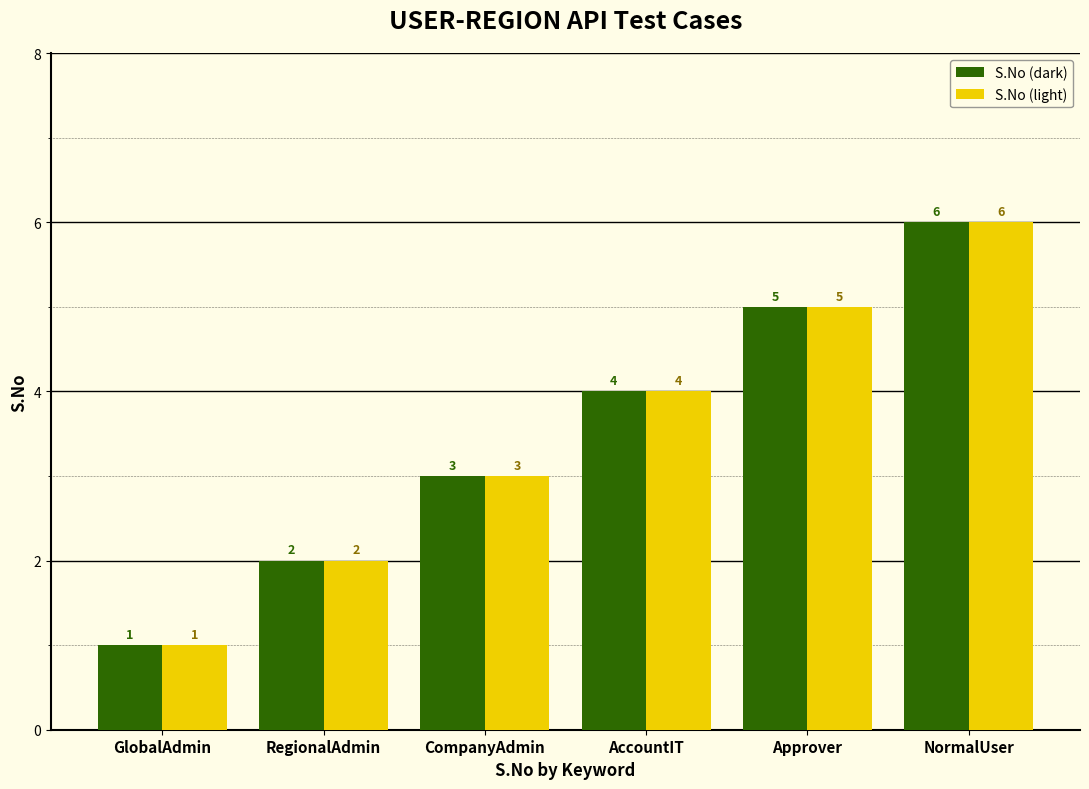

What is the lowest value of the S.No (dark) series?

1